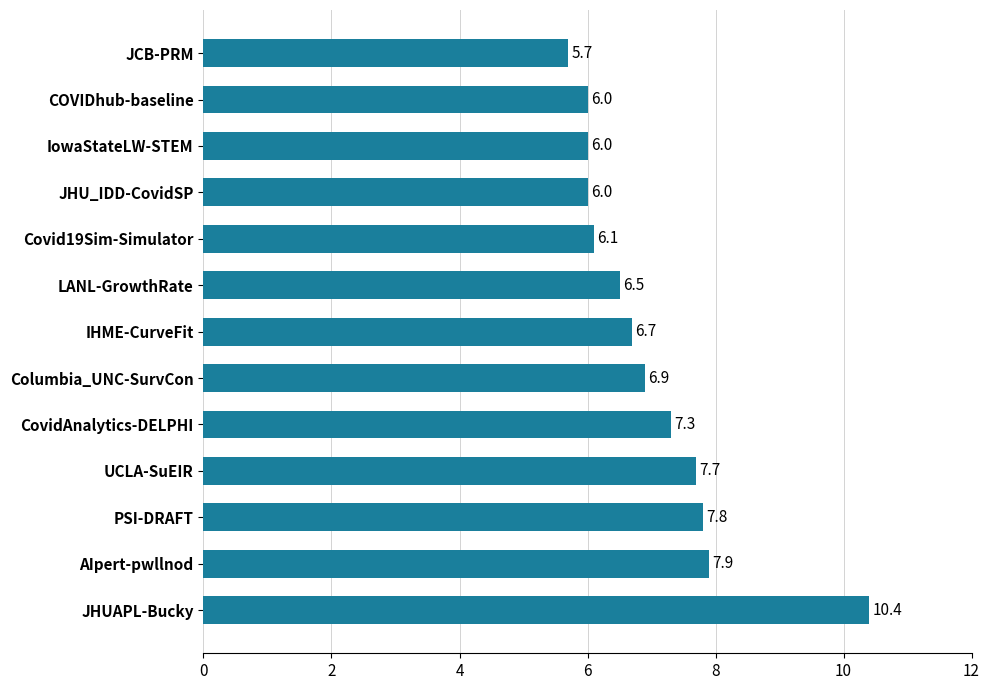

What is the difference between the second highest and minimum values?

2.2